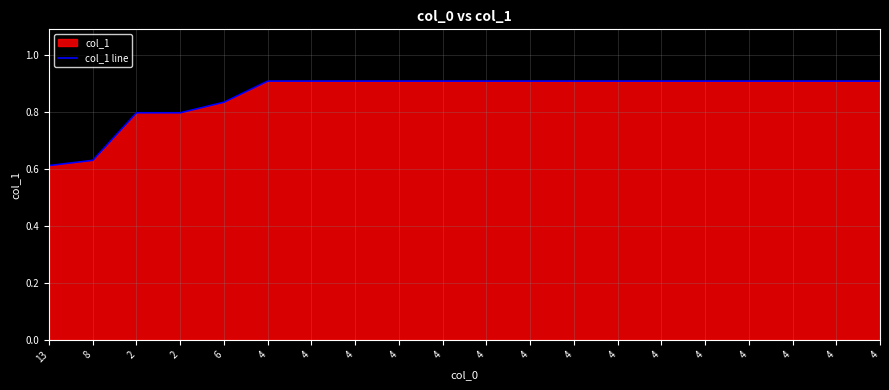

Reading right to left, extract all data points from this chart.

4=0.9	4=0.9	4=0.9	4=0.9	4=0.9	4=0.9	4=0.9	4=0.9	4=0.9	4=0.9	4=0.9	4=0.9	4=0.9	4=0.9	4=0.9	6=0.8	2=0.8	2=0.8	8=0.6	13=0.6